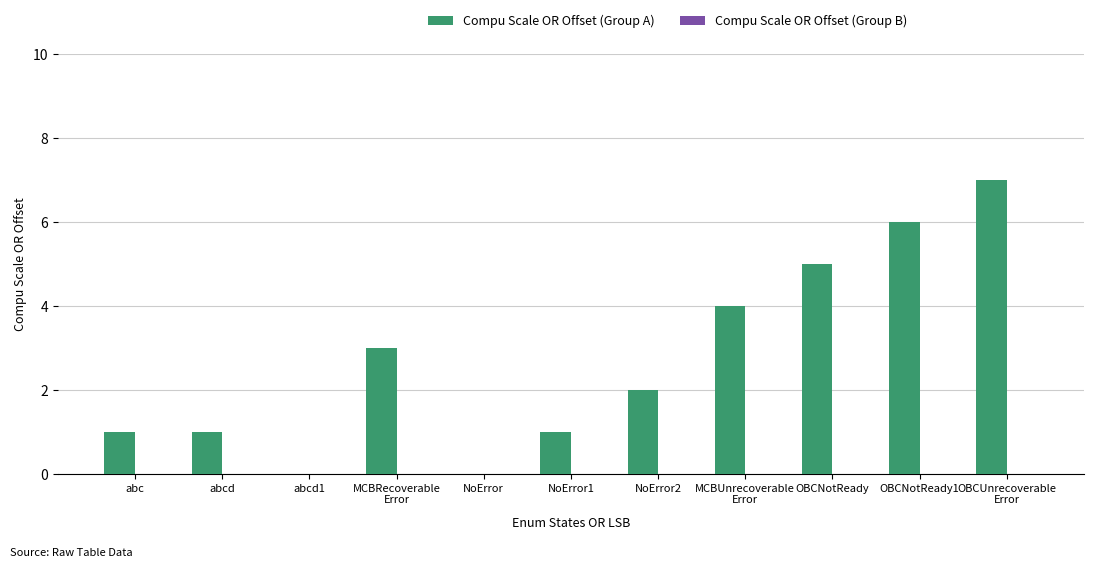

What is the maximum value shown in the chart?

7